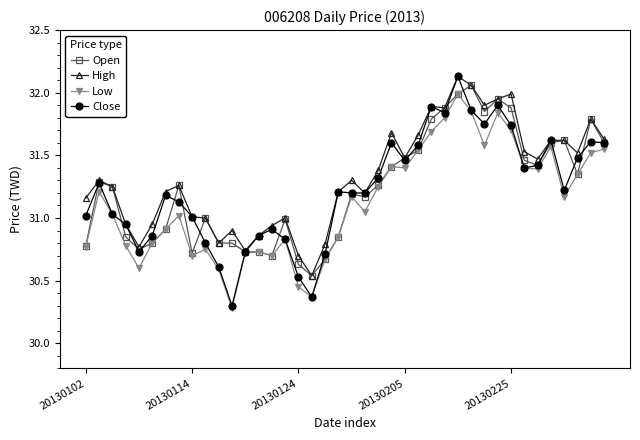

What is the lowest value of the Close series?

30.3